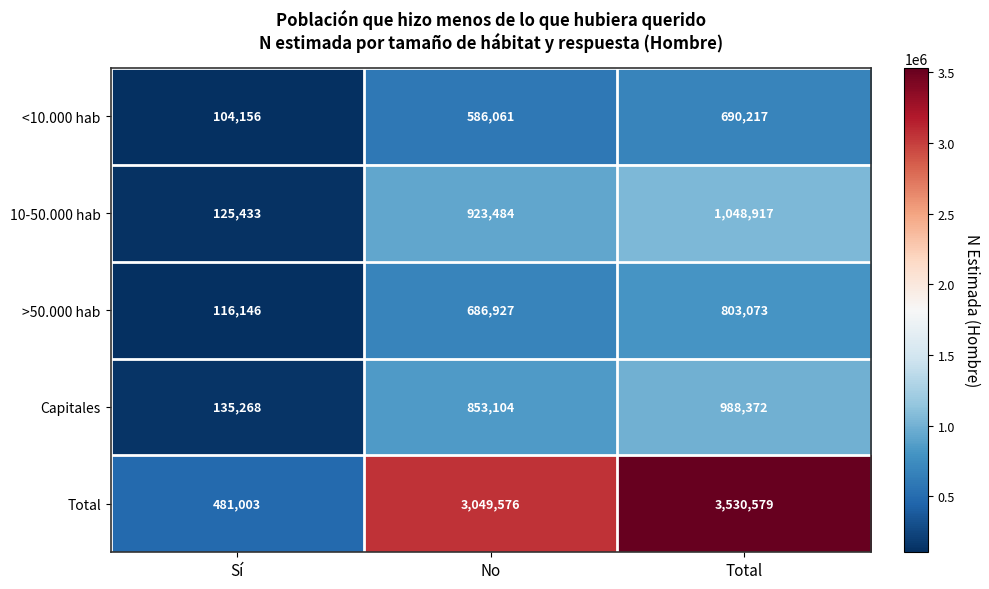

Reading left to right, what are all the values shown in this chart?

<10.000 hab: 104156	586061	690217
10-50.000 hab: 125433	923484	1048917
>50.000 hab: 116146	686927	803073
Capitales: 135268	853104	988372
Total: 481003	3049576	3530579